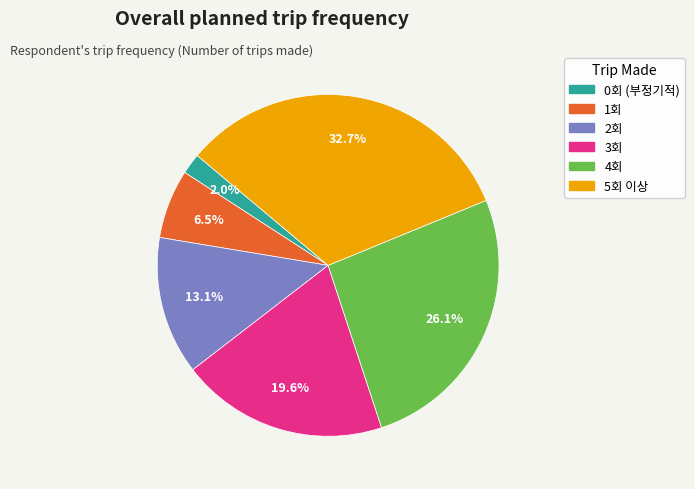

Does 2회 account for over 50% of the chart?

No